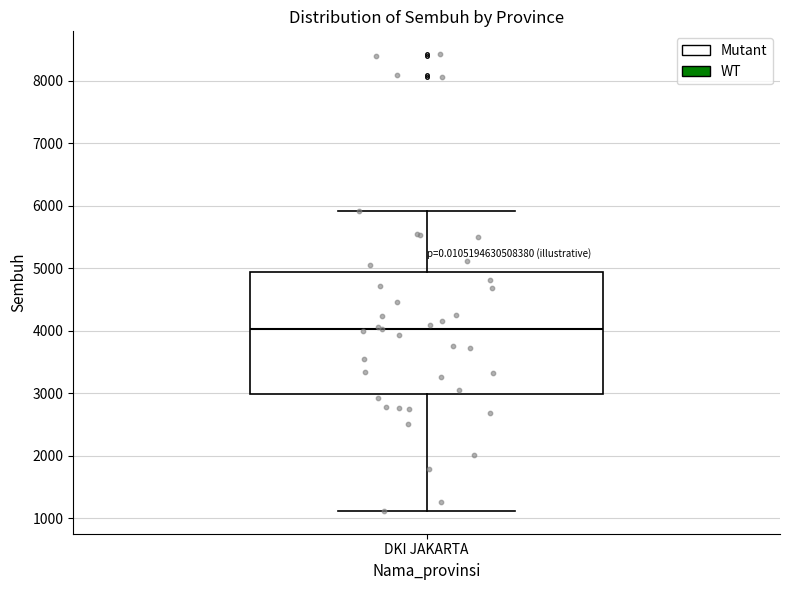

Transcribe this box plot: give where the median line is, the range the box spans, and where the two whiskers end, as read against the y-axis. The values are not printed on the chart, so give them approximately, as read against the axis.

median 4000, box 3000 to 4900, whiskers 1100 to 5900